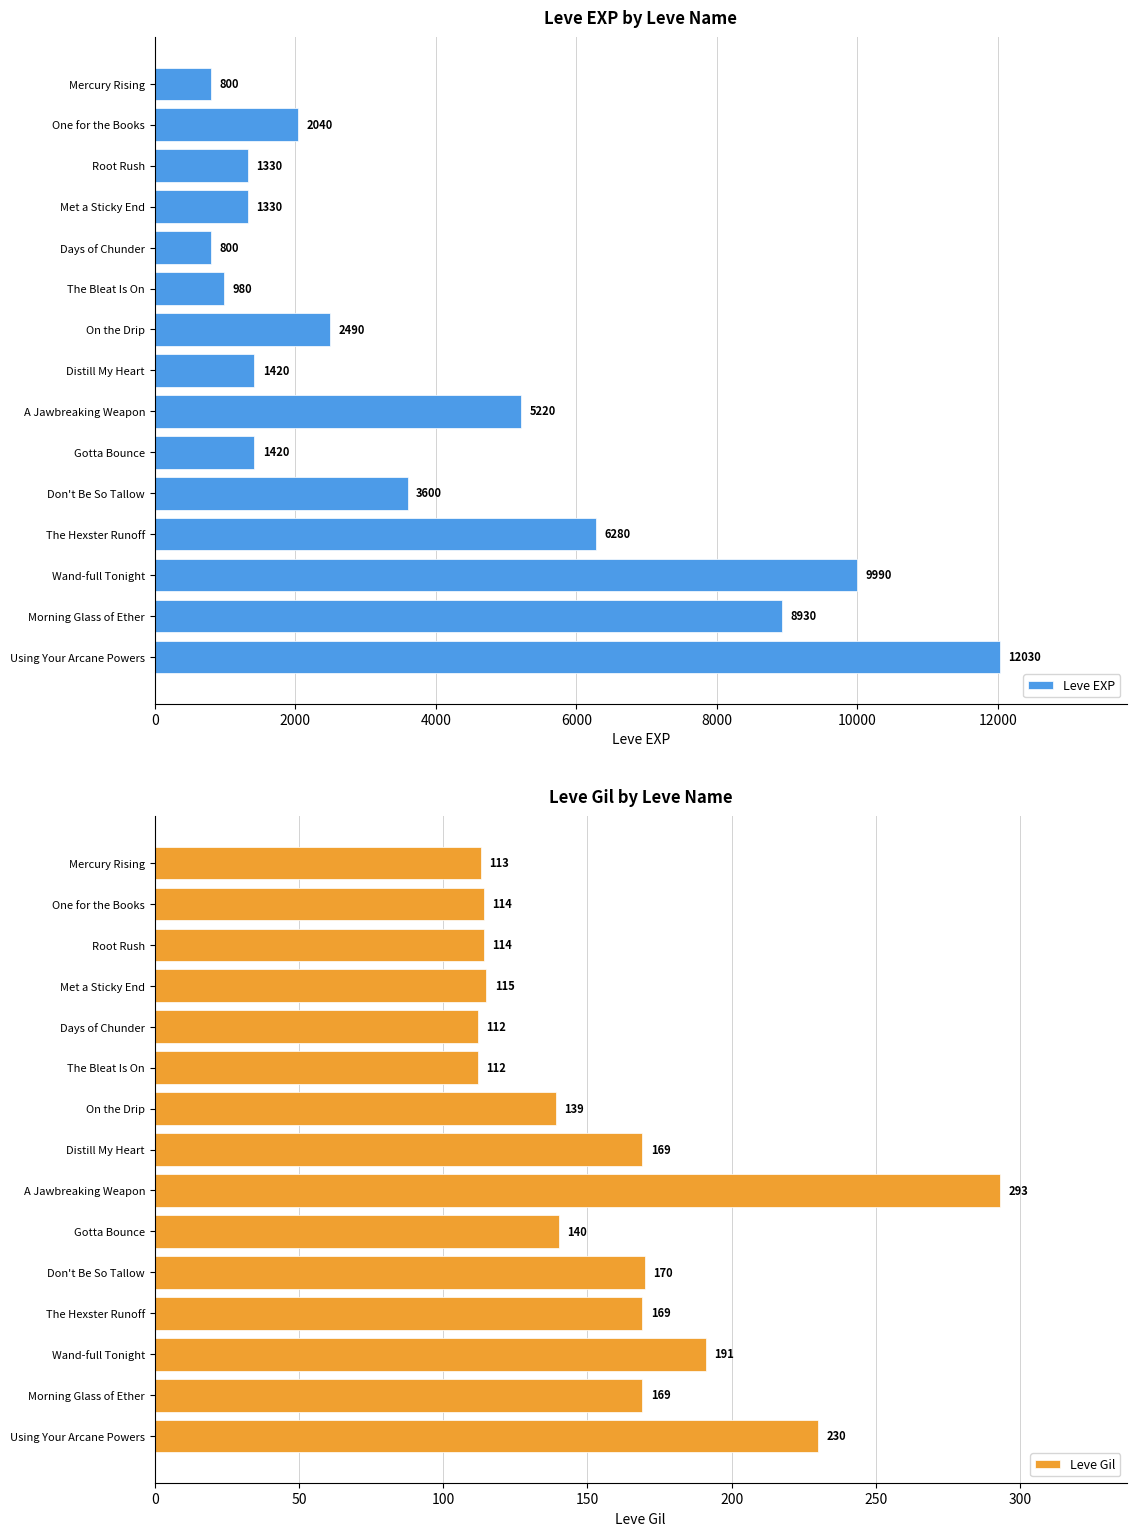

What is the minimum value shown in the chart?

112